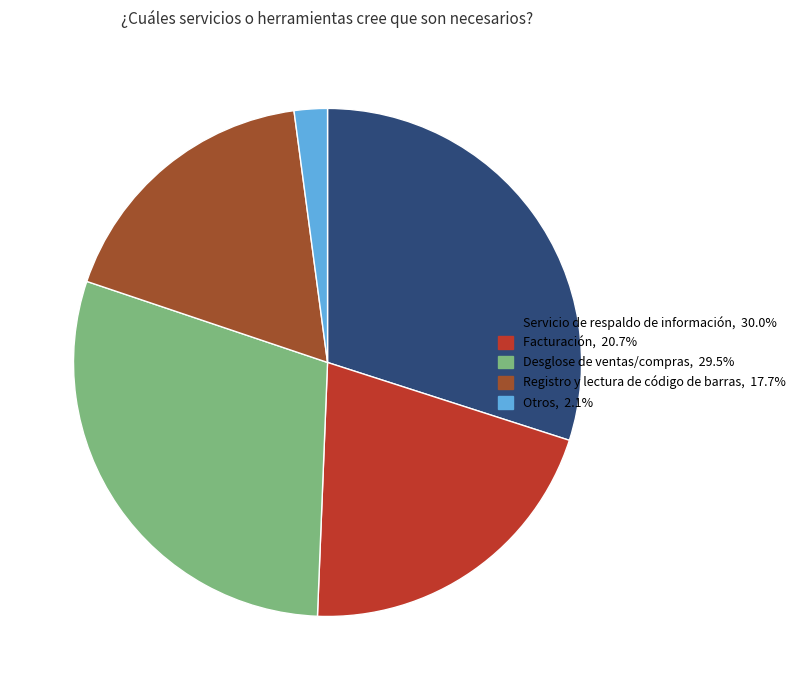

Is it true that Desglose de ventas/compras is 30% of the pie?

True